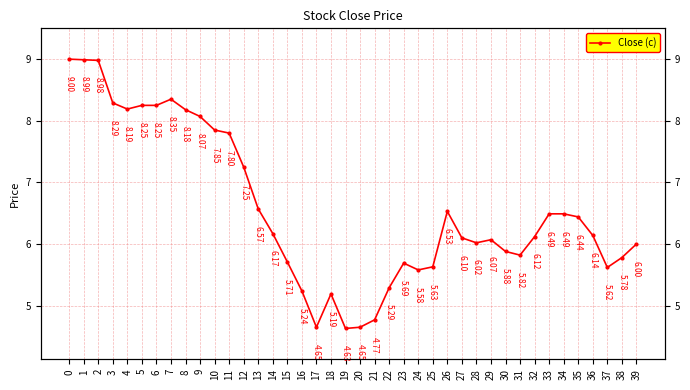

Reading left to right, what are all the values shown in this chart?

0=9.0	1=9.0	2=9.0	3=8.3	4=8.2	5=8.2	6=8.2	7=8.3	8=8.2	9=8.1	10=7.8	11=7.8	12=7.2	13=6.6	14=6.2	15=5.7	16=5.2	17=4.7	18=5.2	19=4.6	20=4.7	21=4.8	22=5.3	23=5.7	24=5.6	25=5.6	26=6.5	27=6.1	28=6.0	29=6.1	30=5.9	31=5.8	32=6.1	33=6.5	34=6.5	35=6.4	36=6.1	37=5.6	38=5.8	39=6.0